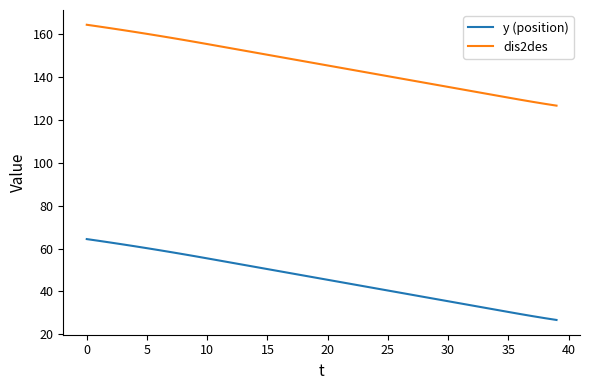

Does the chart display data point markers on the line(s)?

No